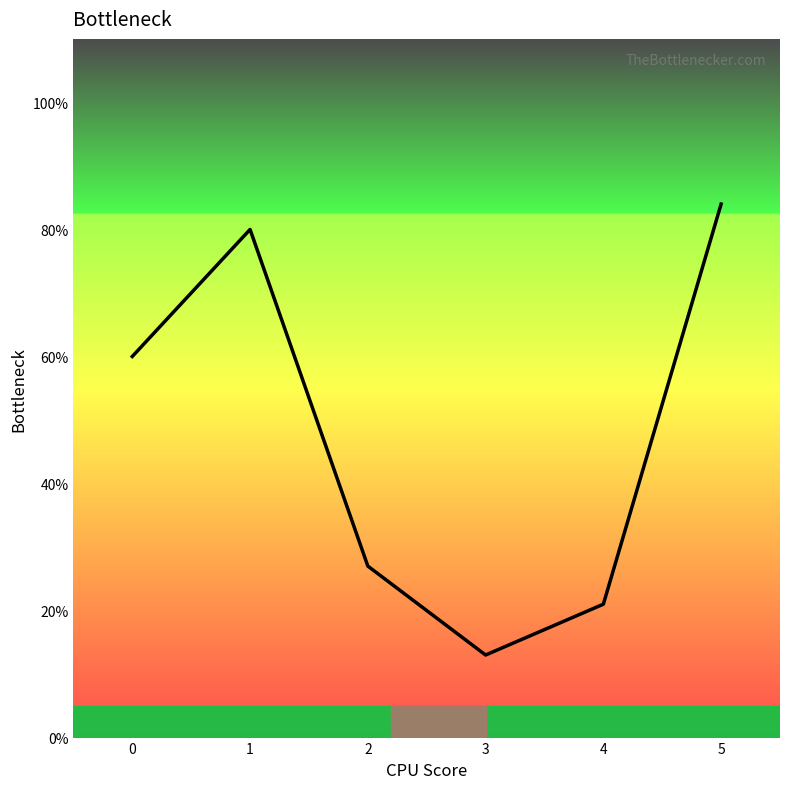

What is the maximum value shown in the chart?

101